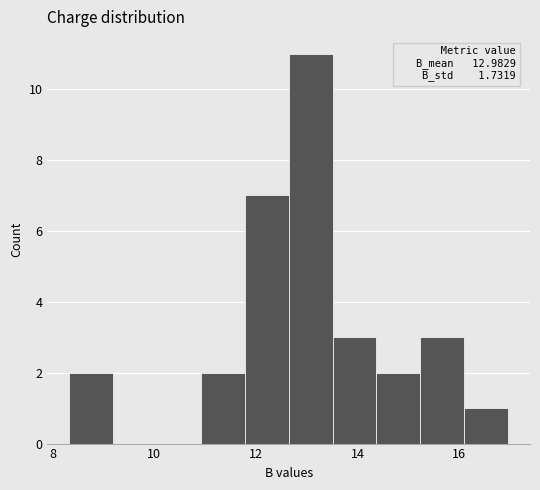

Over which range of the x-axis is the bar tallest?

12.6 to 13.6